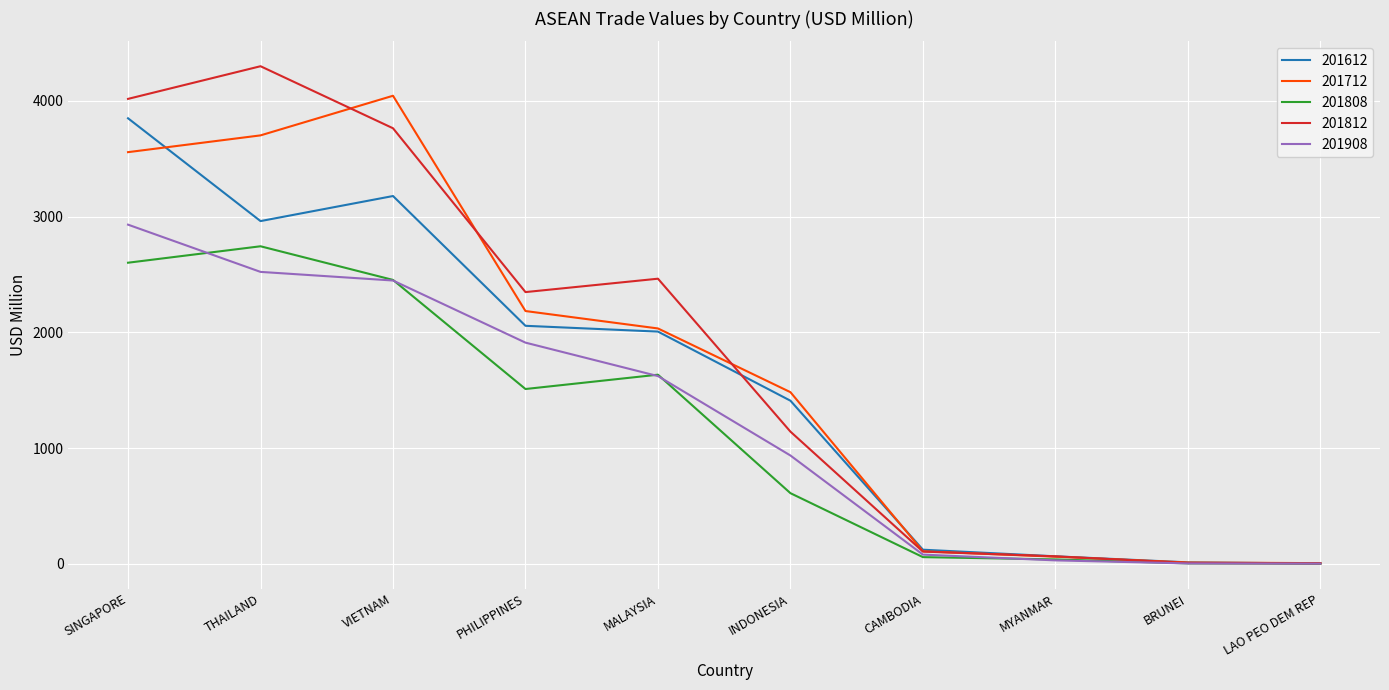

What is the smallest value displayed?

1.9